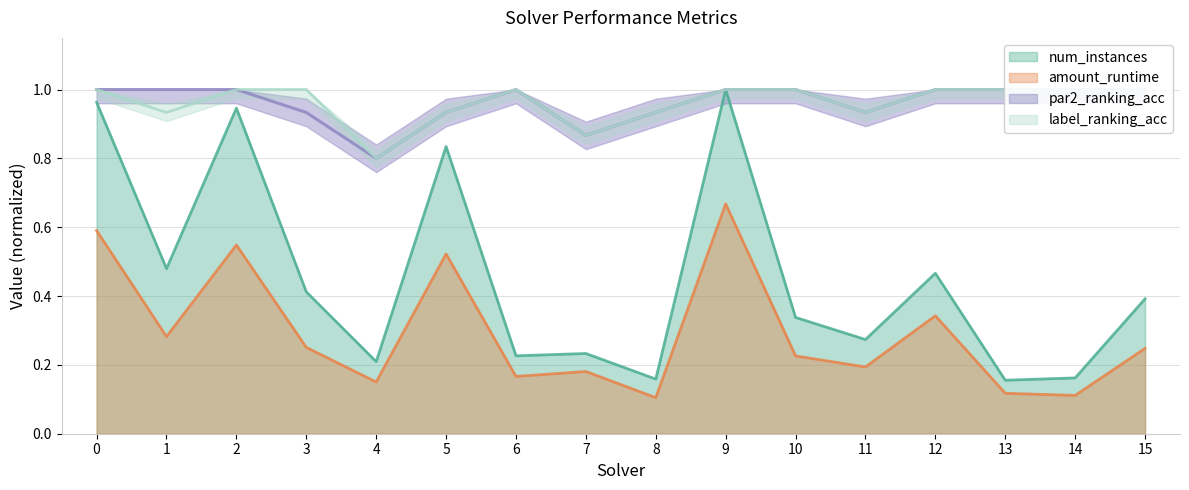

What is the difference between the maximum and minimum values in the label_ranking_acc series?

0.2